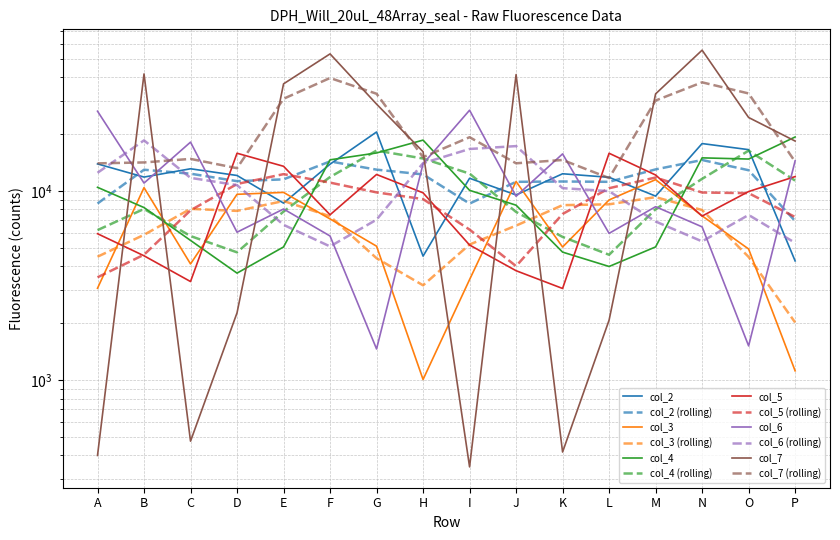

What value does the col_3 series have at D, to the nearest 100?

9600